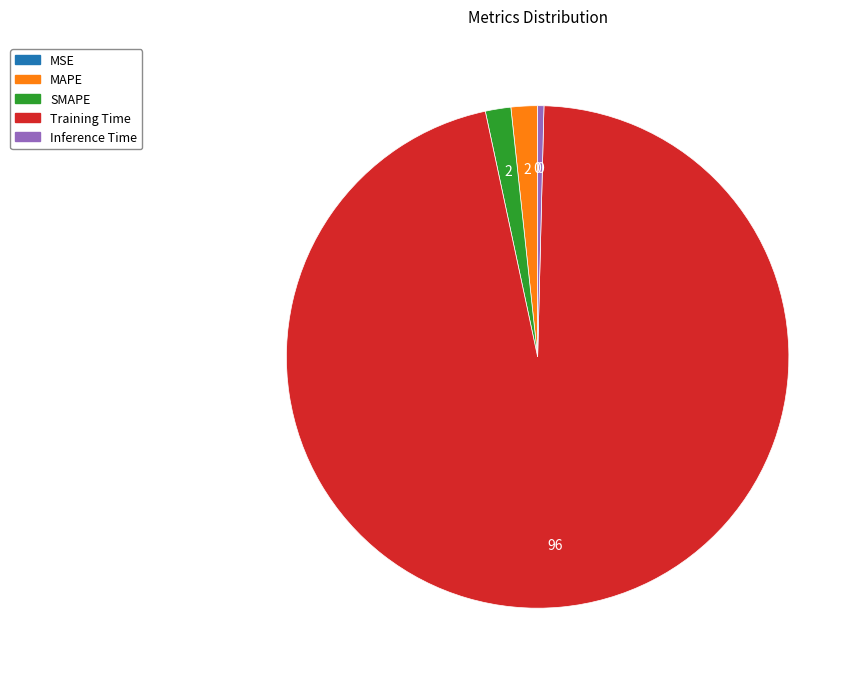

What is the largest slice in the pie chart?

Training Time